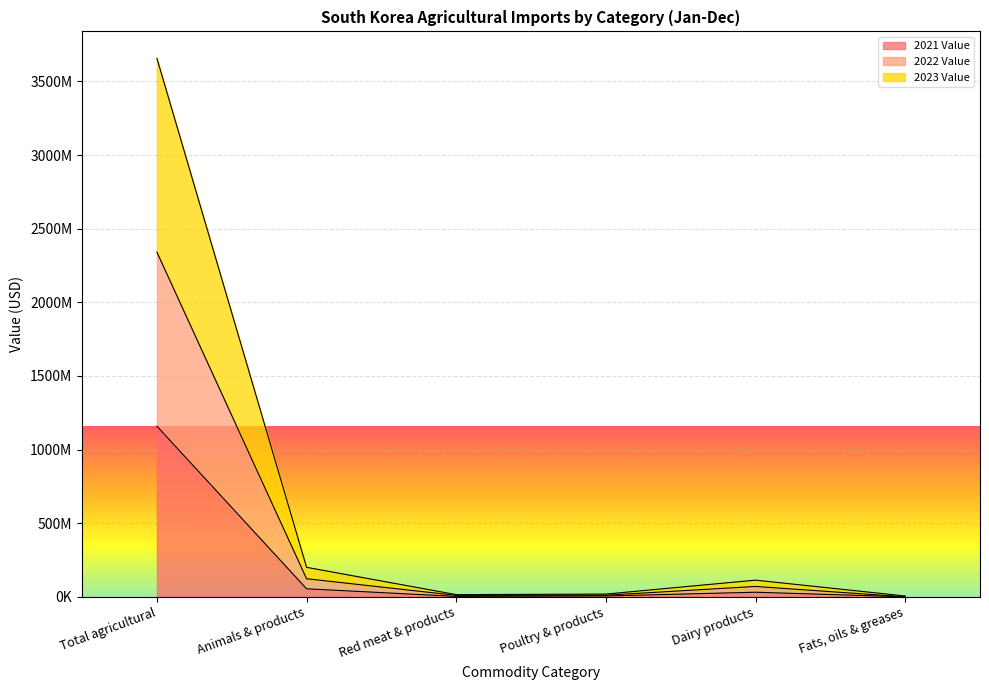

What is the label of the 2nd point from the right?

Dairy products